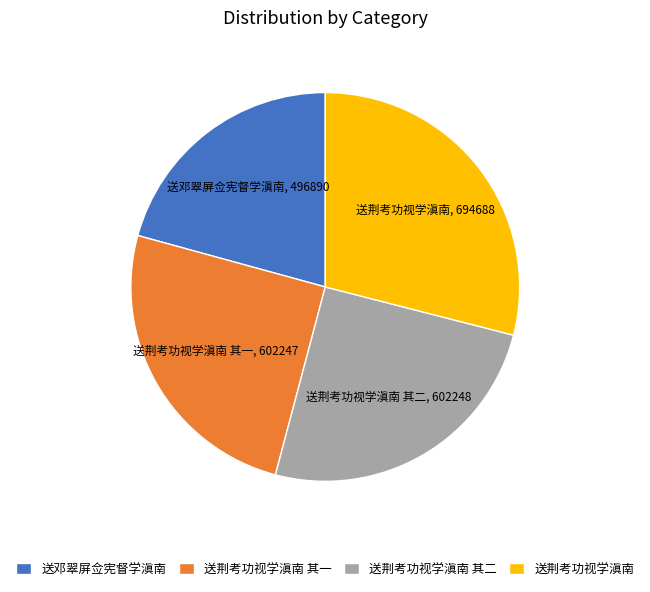

Which has a higher value, 送荆考功视学滇南 其二 or 送邓翠屏佥宪督学滇南?

送荆考功视学滇南 其二